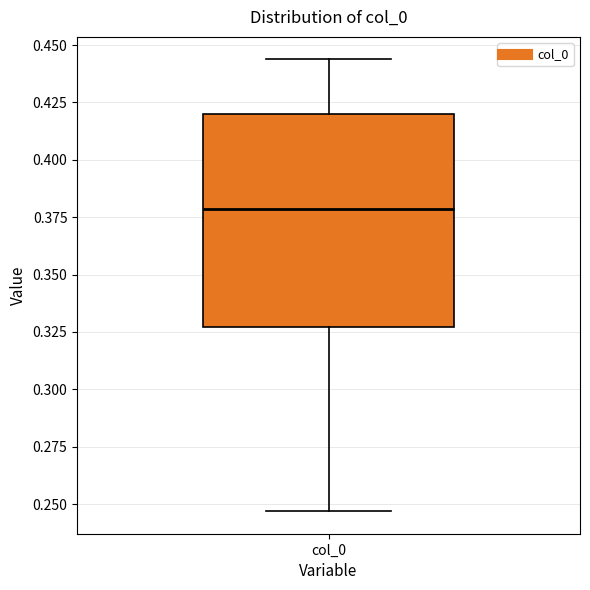

Read this box plot against the y-axis: the position of the median line, the range covered by the box, and the ends of both whiskers. The values are not printed on the chart, so give them approximately, as read against the axis.

median 0.380, box 0.325 to 0.420, whiskers 0.245 to 0.445